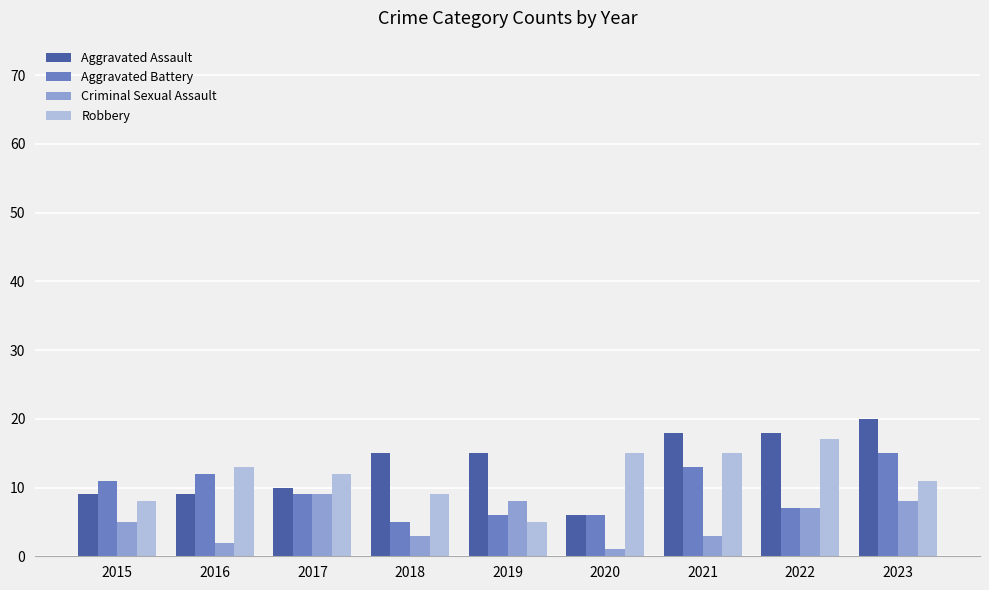

What are all the series names shown in the legend?

Aggravated Assault, Aggravated Battery, Criminal Sexual Assault, Robbery